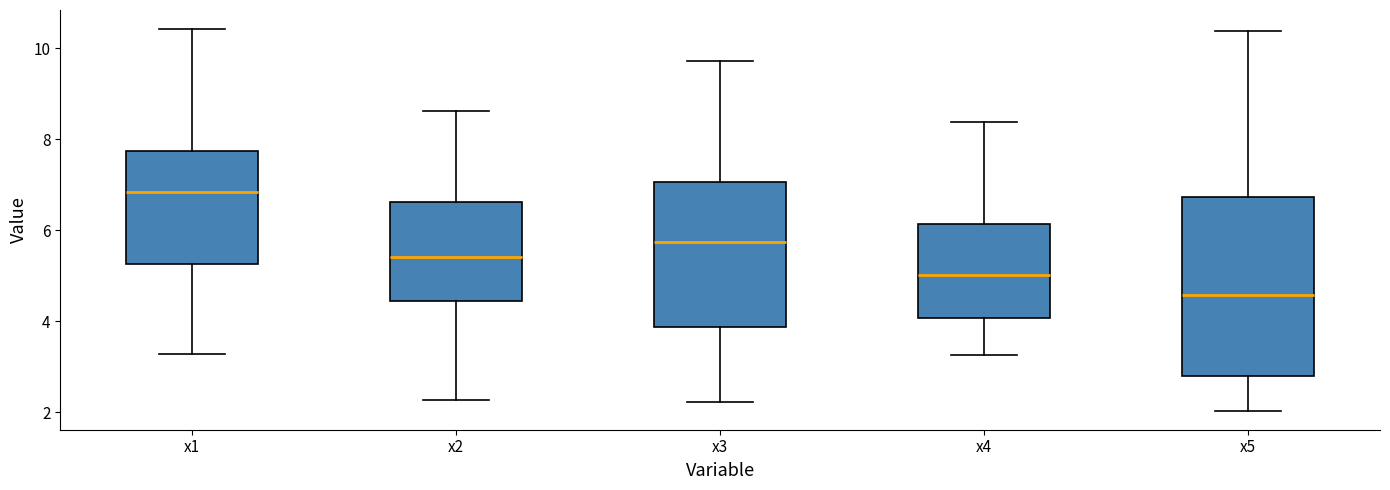

Reading left to right, transcribe this box plot: for each box, give where its median line is, the range the box spans, and where its two whiskers end, as read against the y-axis. The values are not printed on the chart, so give them approximately, as read against the axis.

x1: median 6.8, box 5.2 to 7.8, whiskers 3.2 to 10.4
x2: median 5.4, box 4.4 to 6.6, whiskers 2.2 to 8.6
x3: median 5.8, box 3.8 to 7.0, whiskers 2.2 to 9.8
x4: median 5.0, box 4.0 to 6.2, whiskers 3.2 to 8.4
x5: median 4.6, box 2.8 to 6.8, whiskers 2.0 to 10.4